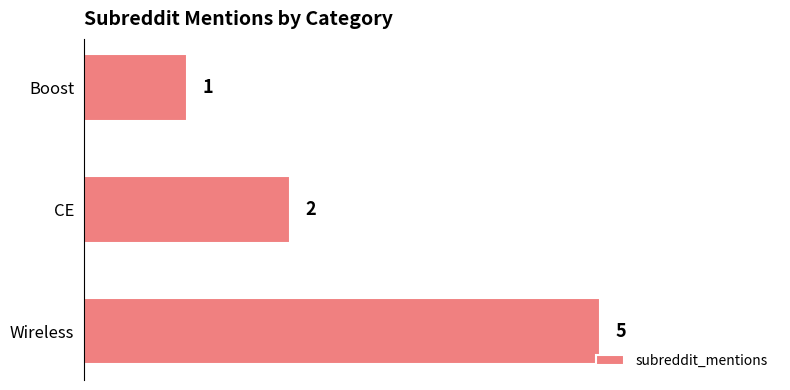

List the labels in order of value, smallest first.

Boost, CE, Wireless